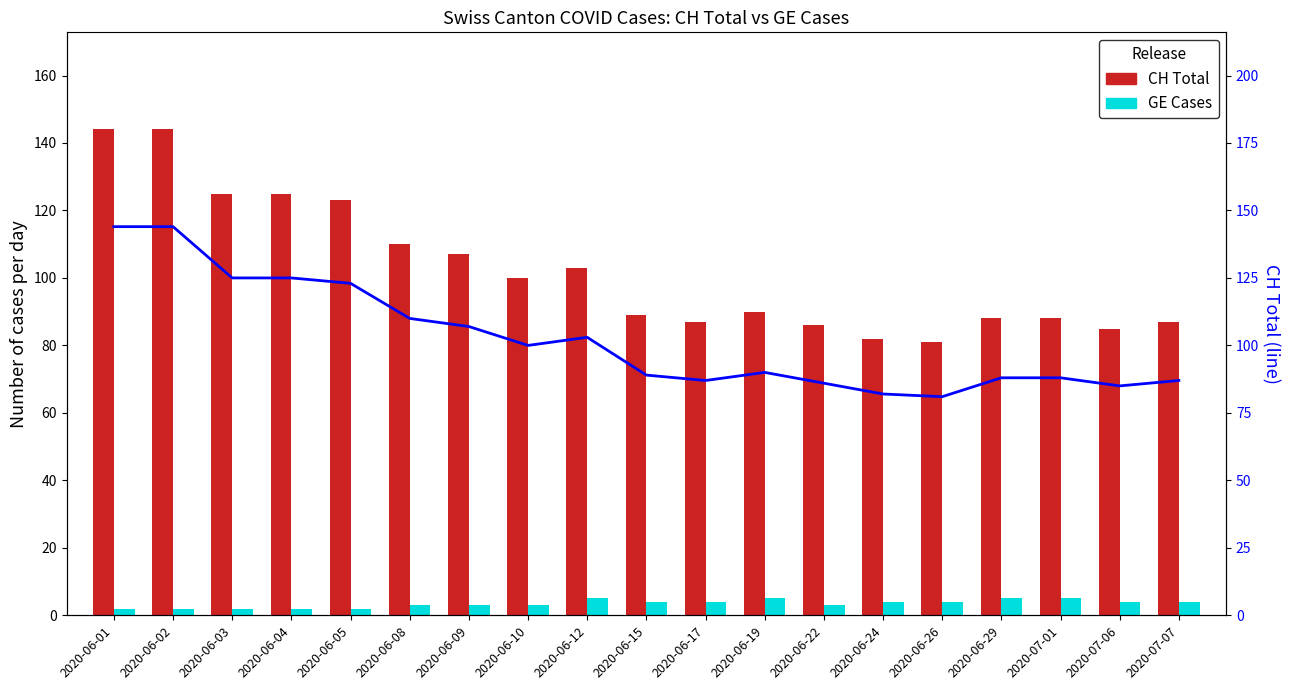

Reading left to right, extract all data points from this chart.

CH Total: 144	144	125	125	123	110	107	100	103	89	87	90	86	82	81	88	88	85	87
GE Cases: 2	2	2	2	2	3	3	3	5	4	4	5	3	4	4	5	5	4	4
CH Trend: 144	144	125	125	123	110	107	100	103	89	87	90	86	82	81	88	88	85	87